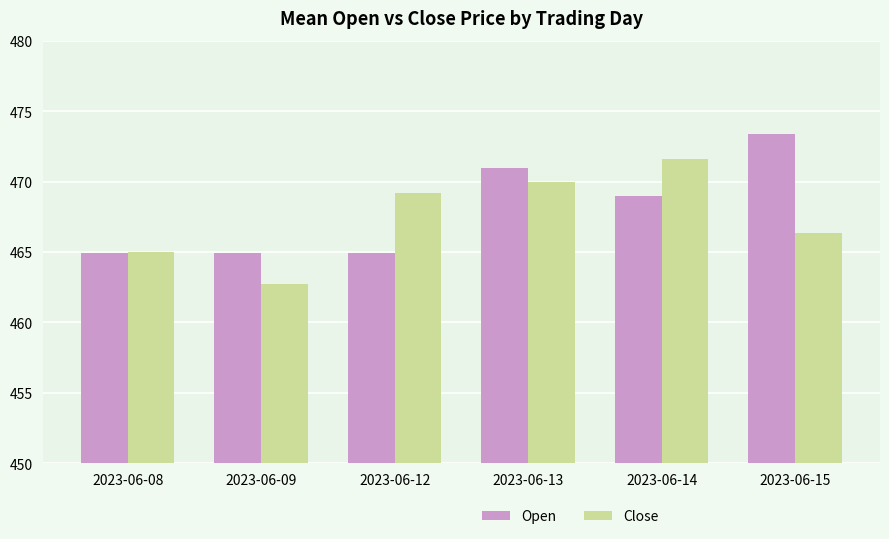

What is the sum of the Close values at 2023-06-15 and 2023-06-08?

931.4